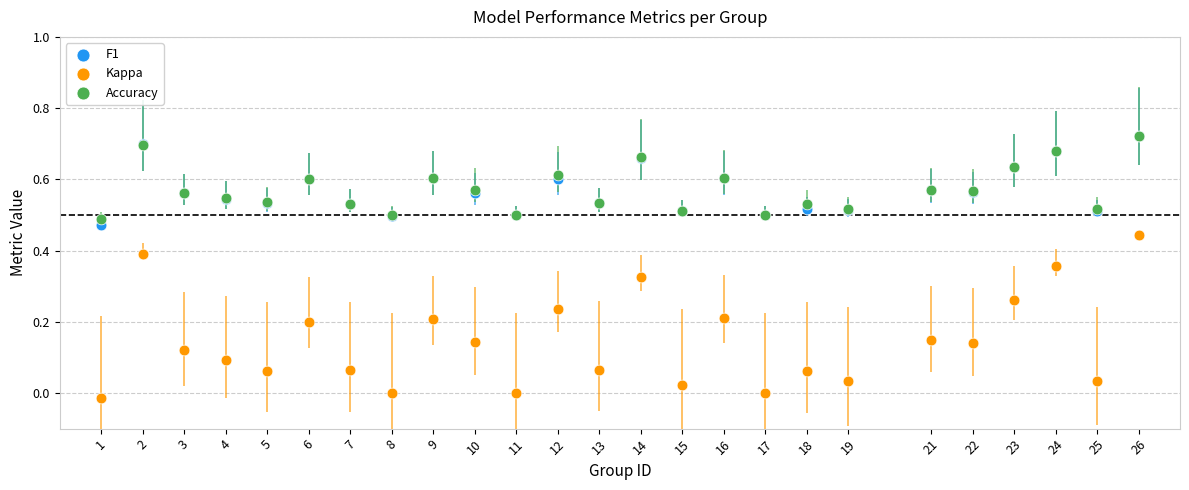

What are all the series names shown in the legend?

F1, Kappa, Accuracy